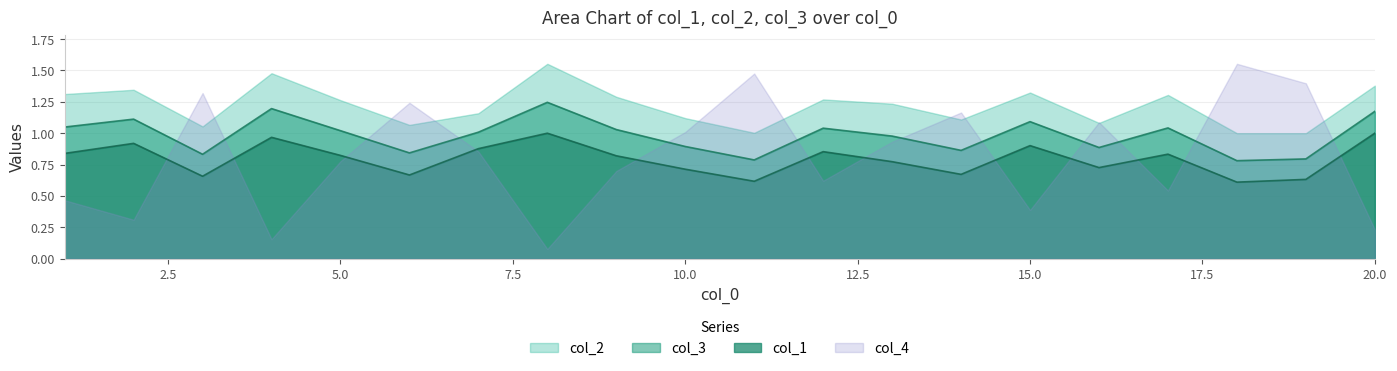

True or false: col_1 has a value of 0.5 at 15.

False